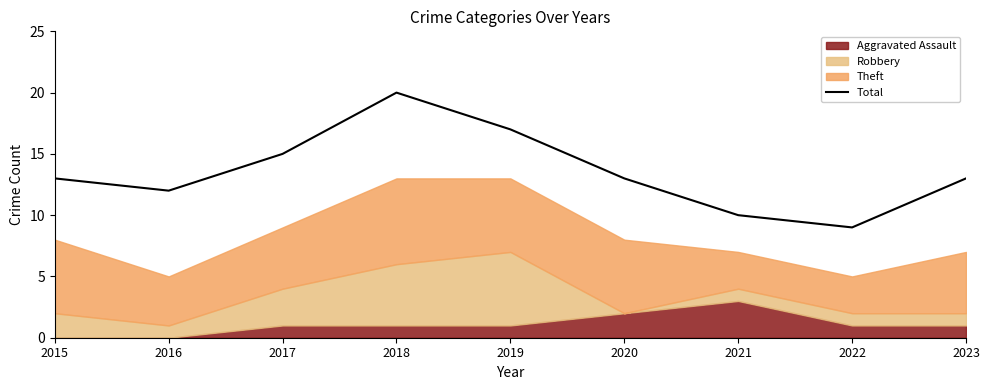

What is the difference between the maximum and minimum values?

11